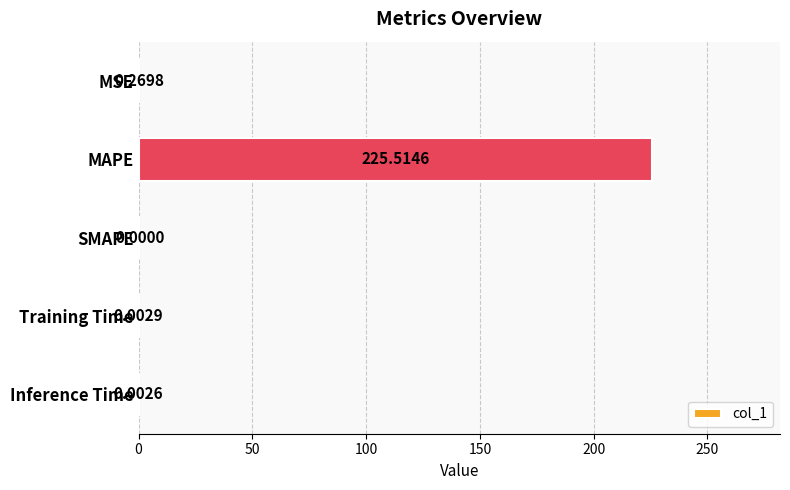

What is the sum of all values?

225.8